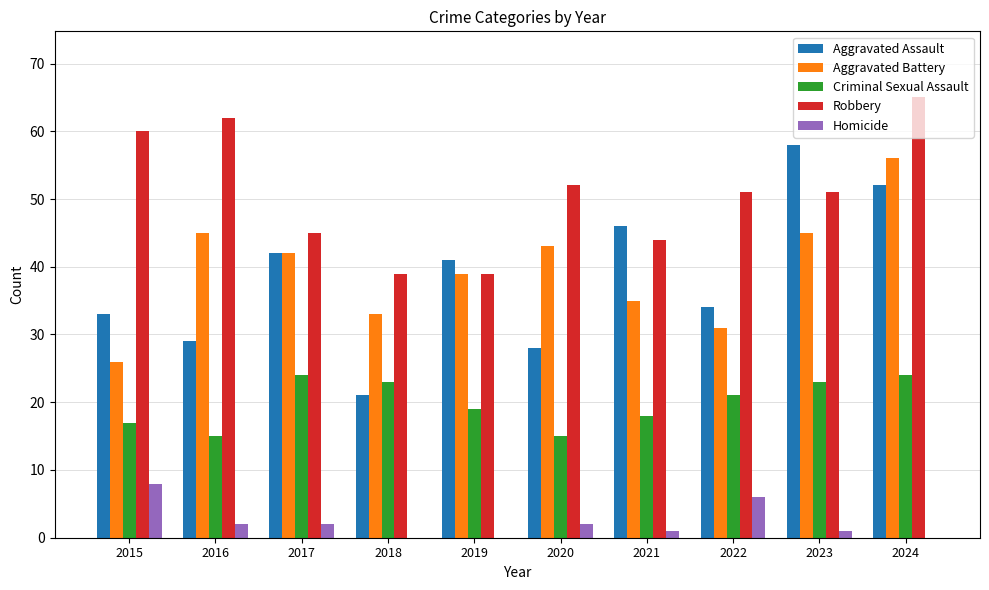

How many groups of bars are there?

10